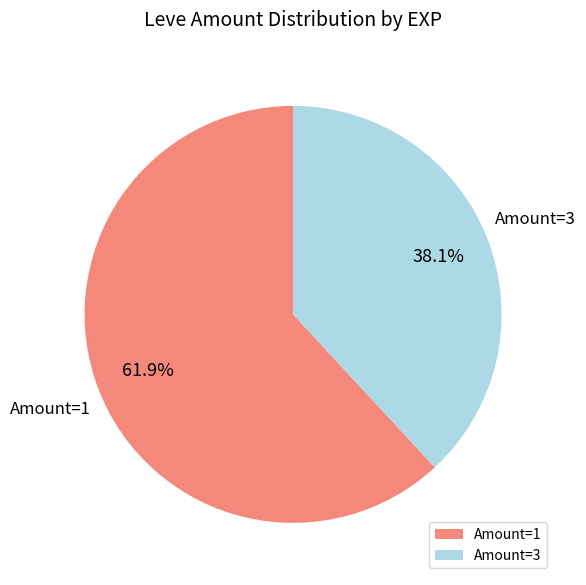

What portion of the pie excludes Amount=3?

61.9%